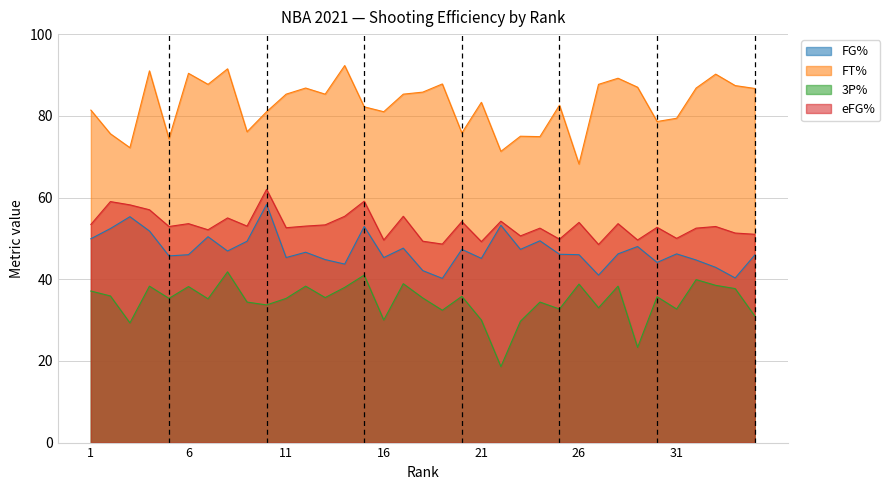

How many interior local valleys does the 3P% series have?

12